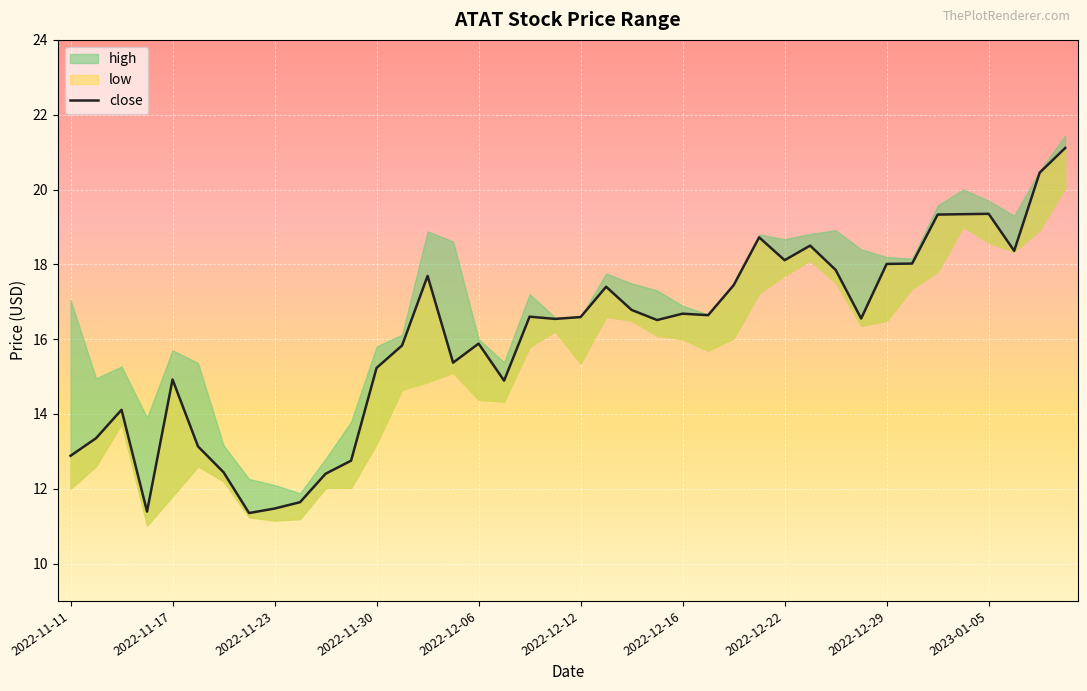

What is the change in value from 12 to 14?

+2.5